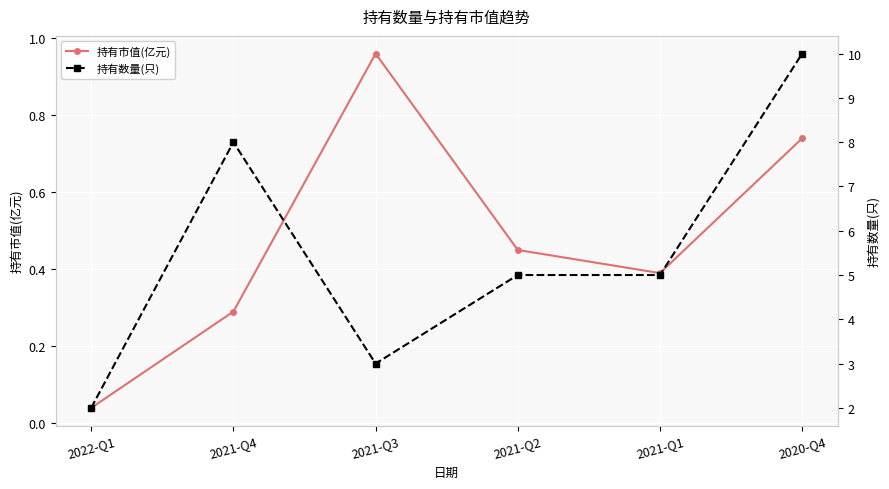

Is this an area chart (filled region under the line)?

No